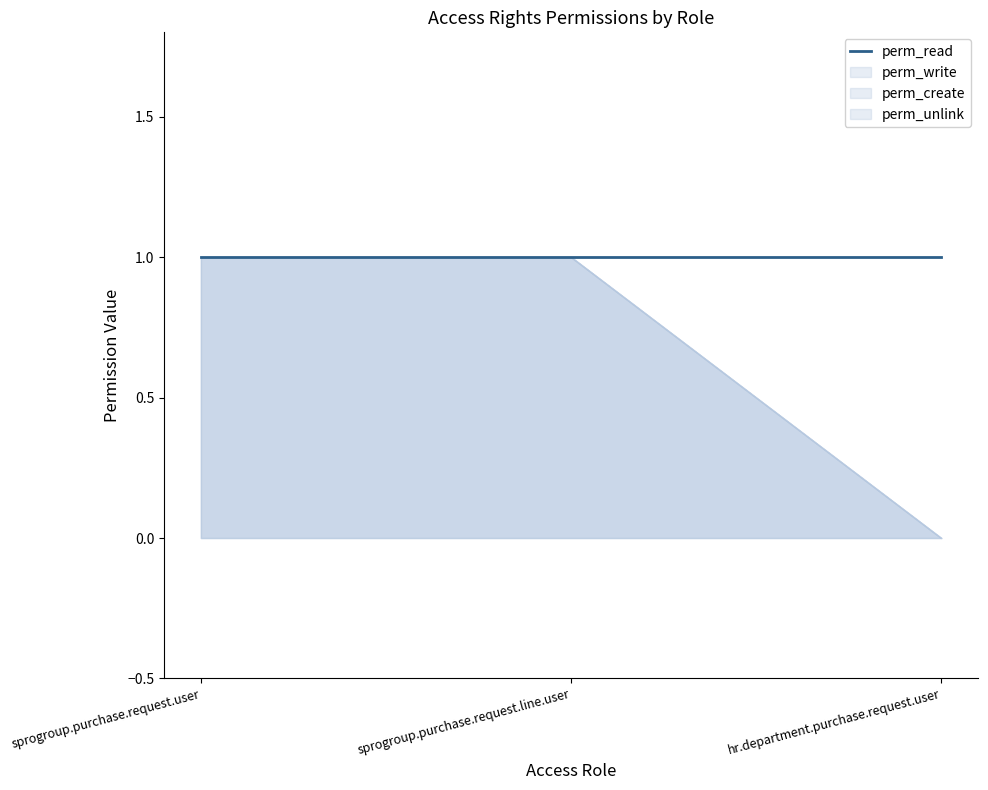

What position from the right is sprogroup.purchase.request.line.user?

2